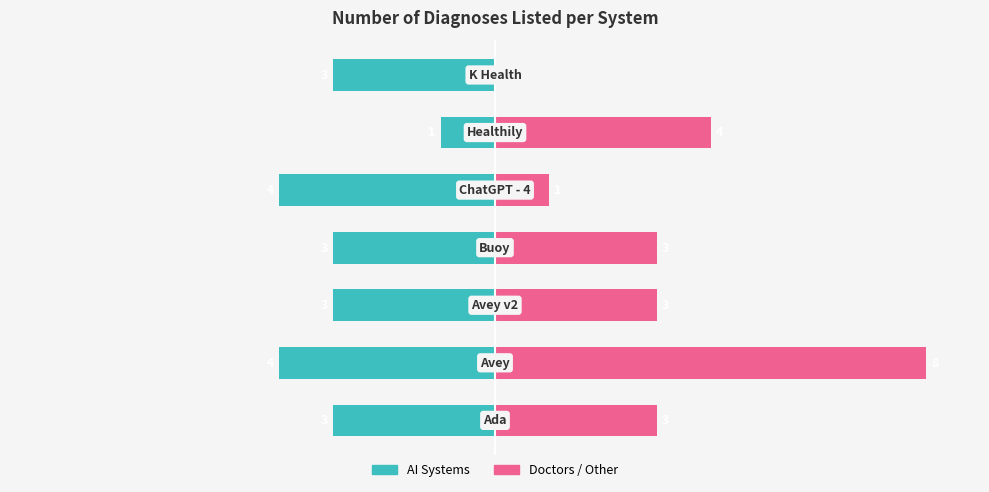

Which has a higher value, 3 or 5?

5